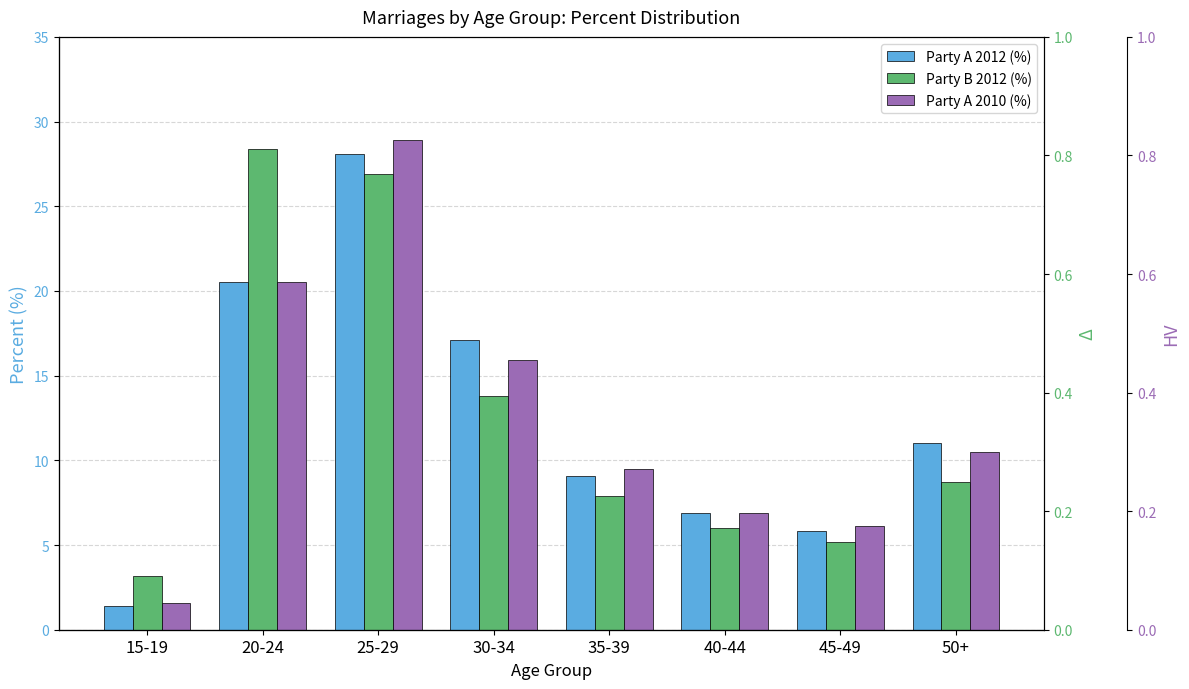

What is the spread (max minus min) of values at 15-19?

1.8